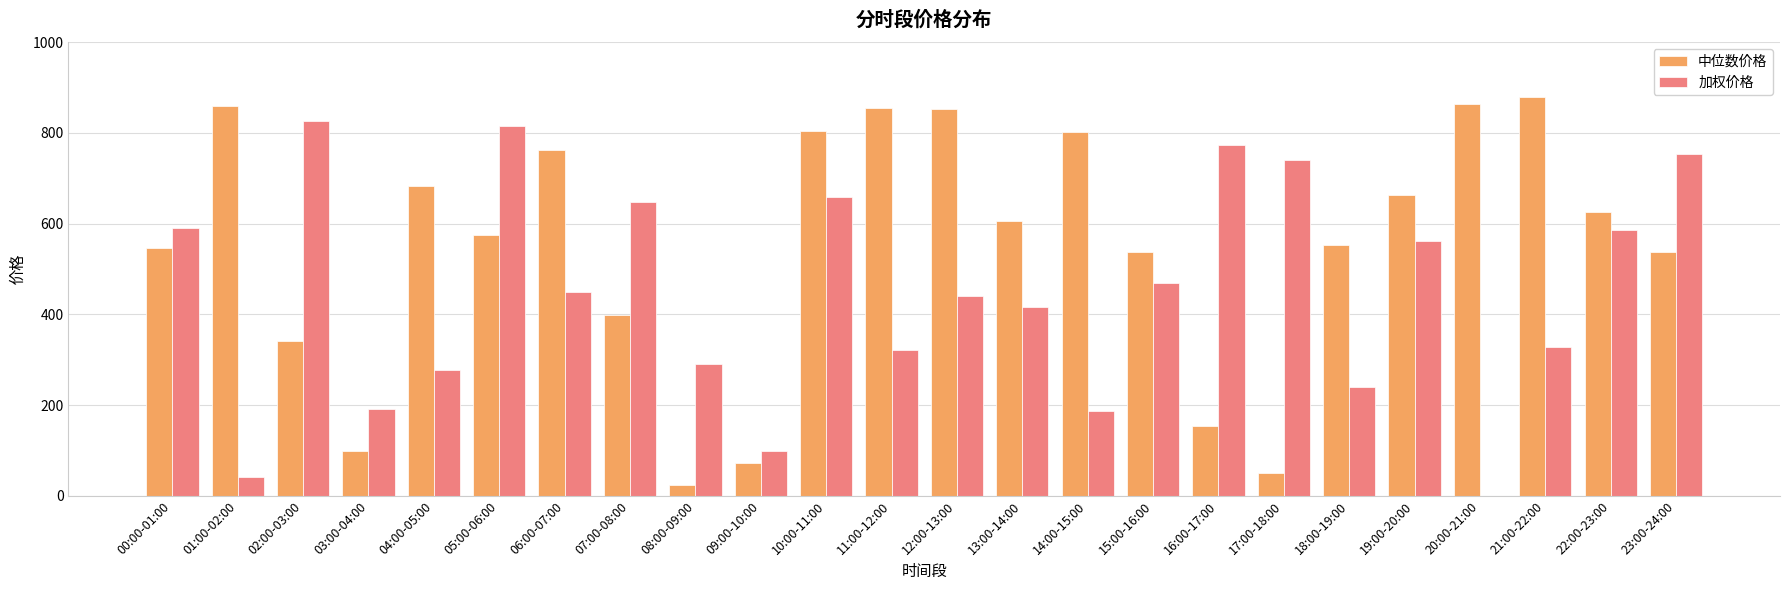

The 中位数价格 series shows 470.7 at 12:00-13:00. True or false?

False